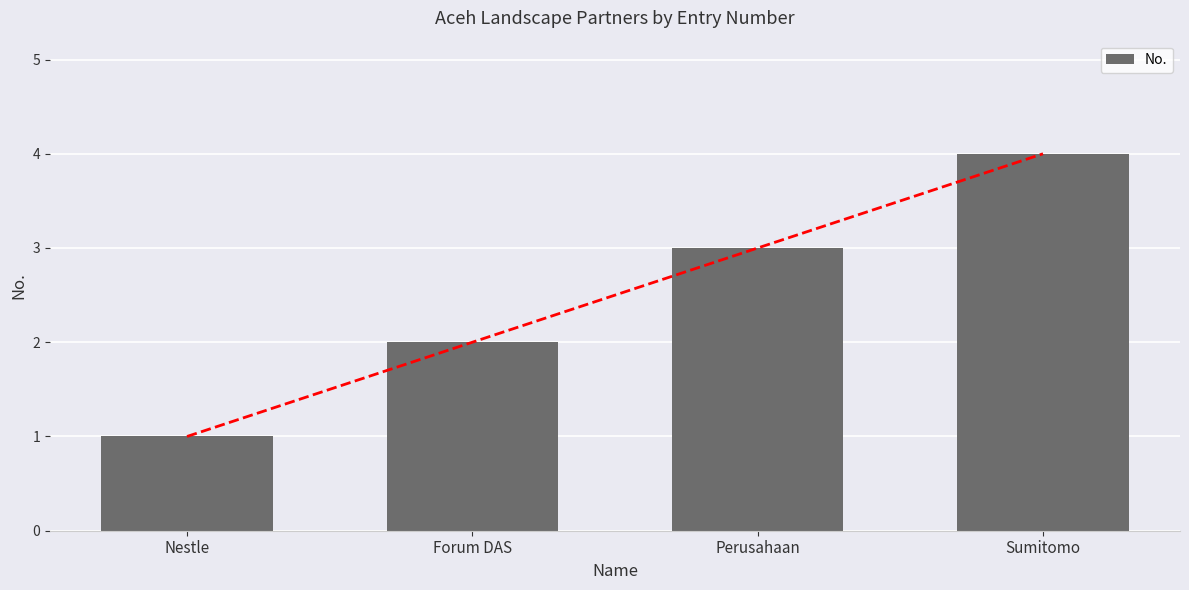

Reading left to right, extract all data points from this chart.

1	2	3	4